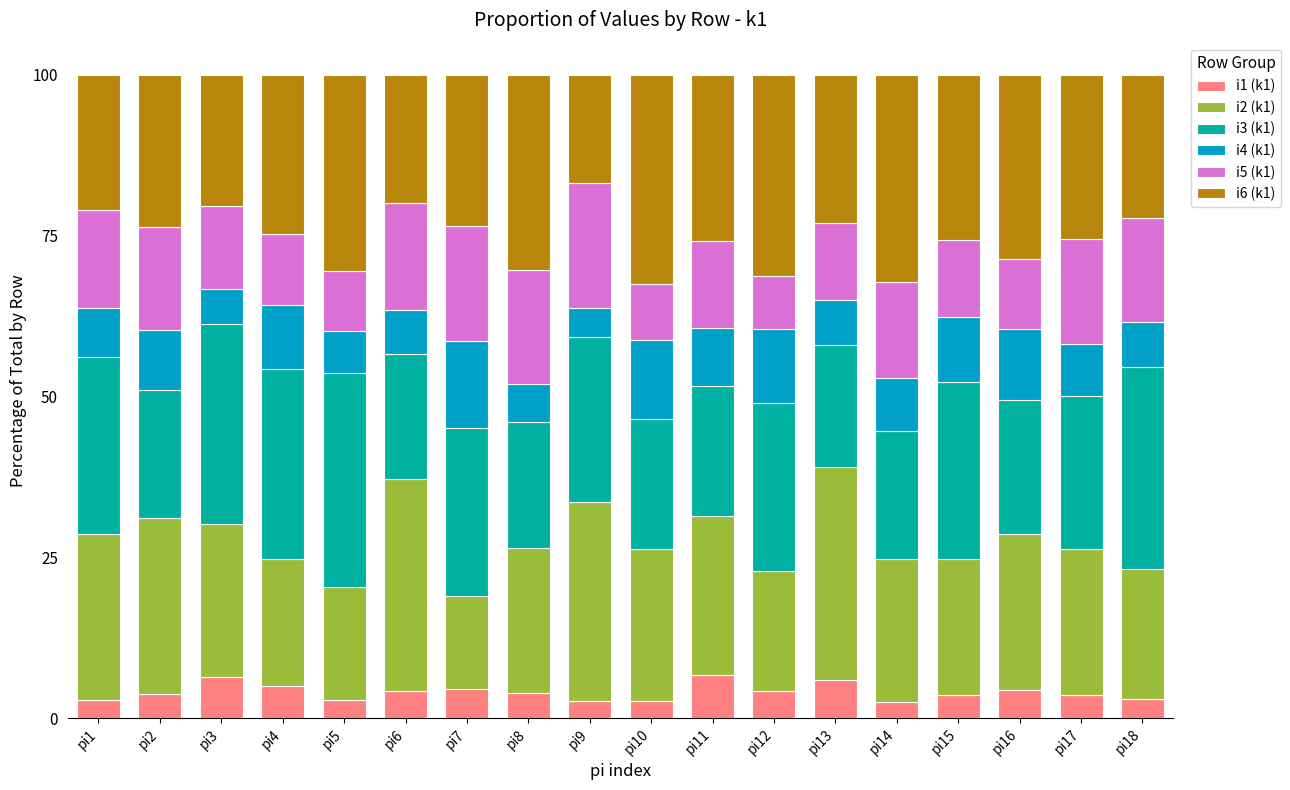

What is the minimum value for i1 (k1)?

2.5